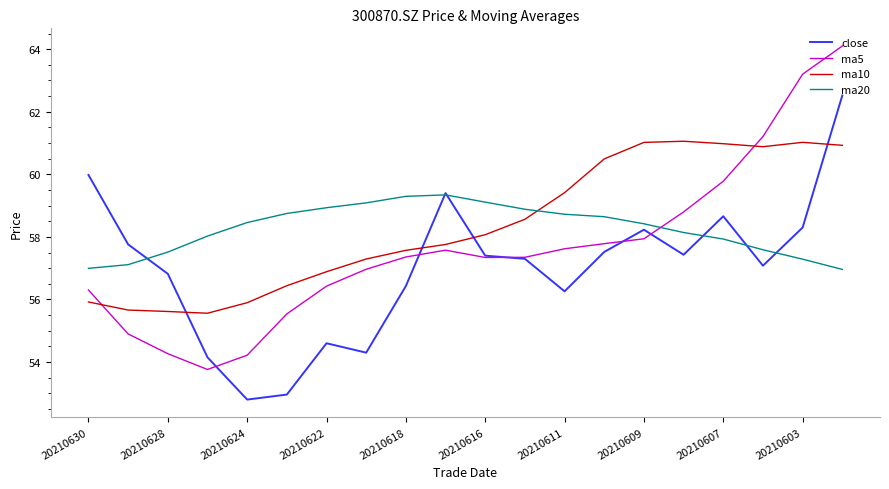

Which series has the largest range (max minus min)?

ma5